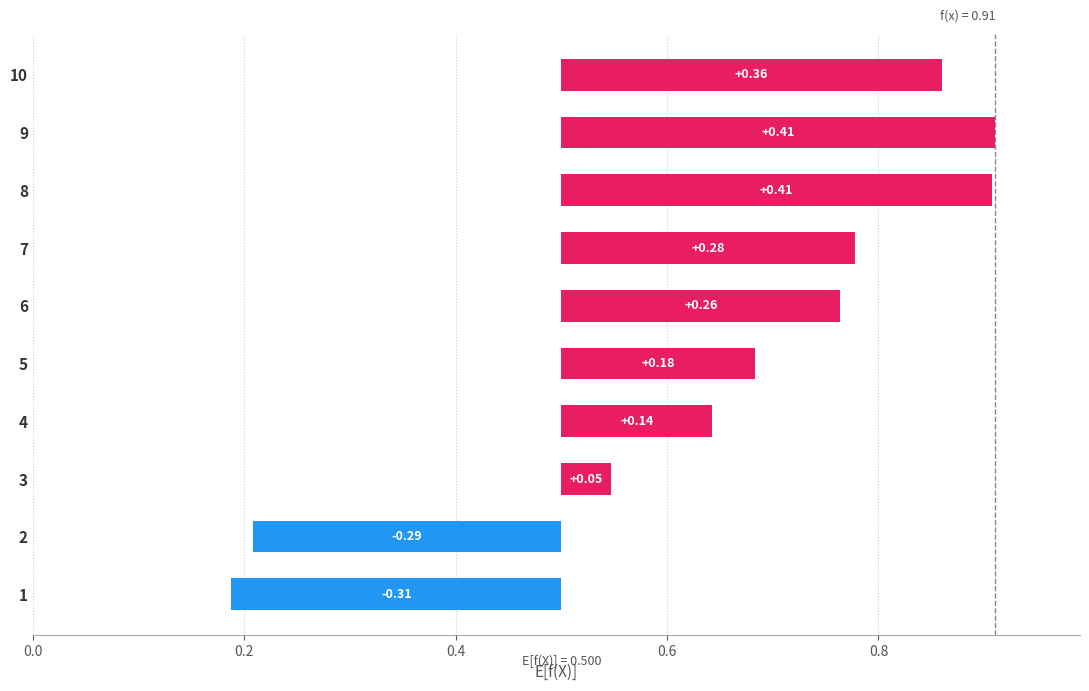

The chart shows a value of 1.0 at 6. True or false?

False